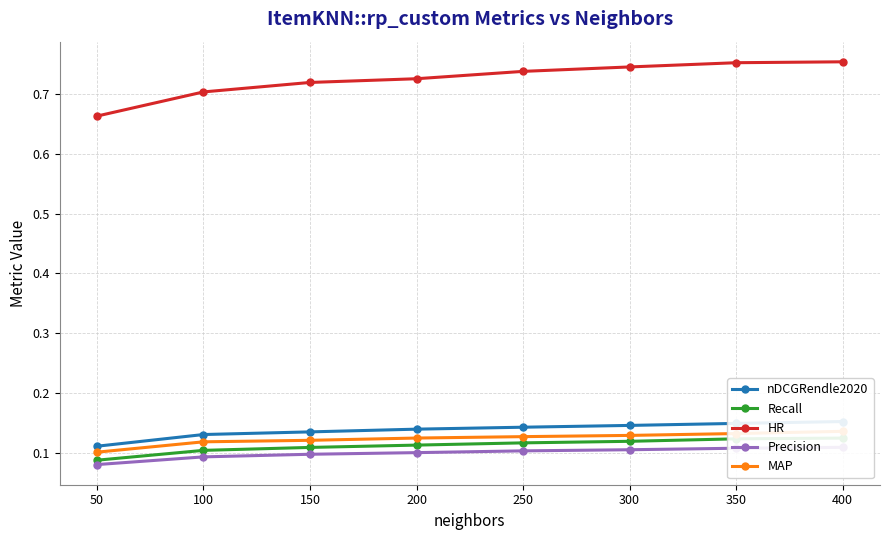

Is this an area chart (filled region under the line)?

No